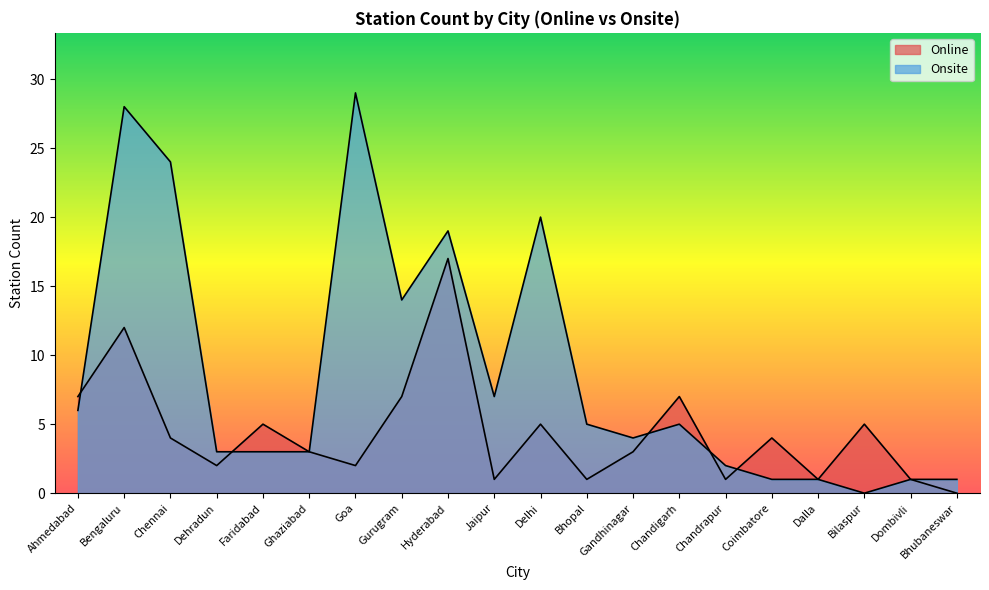

The value of Online at Goa is 2. True or false?

True